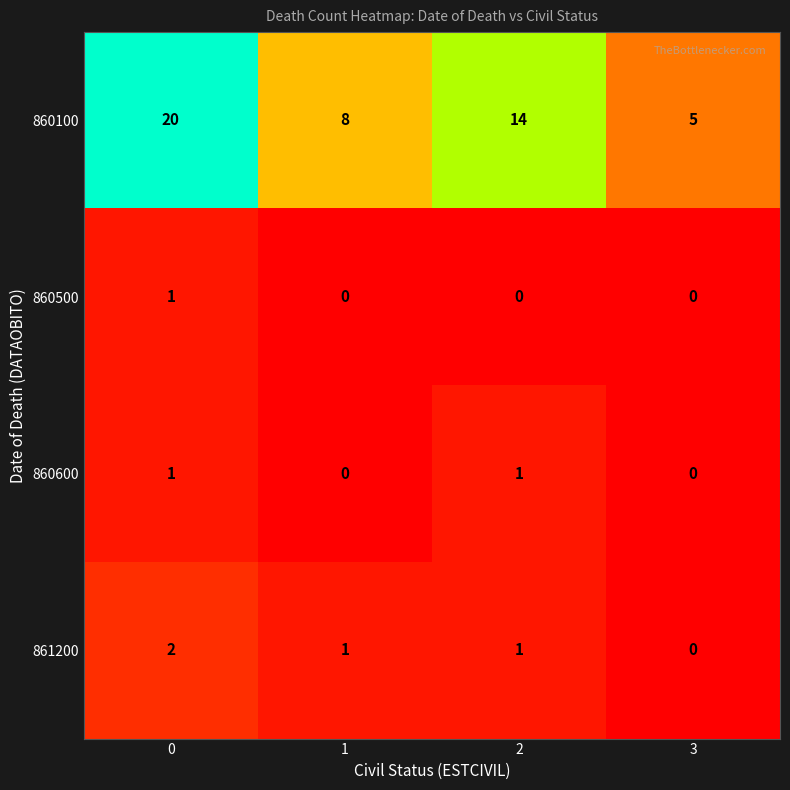

Reading left to right, what are all the values shown in this chart?

860100: 0=20	1=8	2=14	3=5
860500: 0=1	1=0	2=0	3=0
860600: 0=1	1=0	2=1	3=0
861200: 0=2	1=1	2=1	3=0